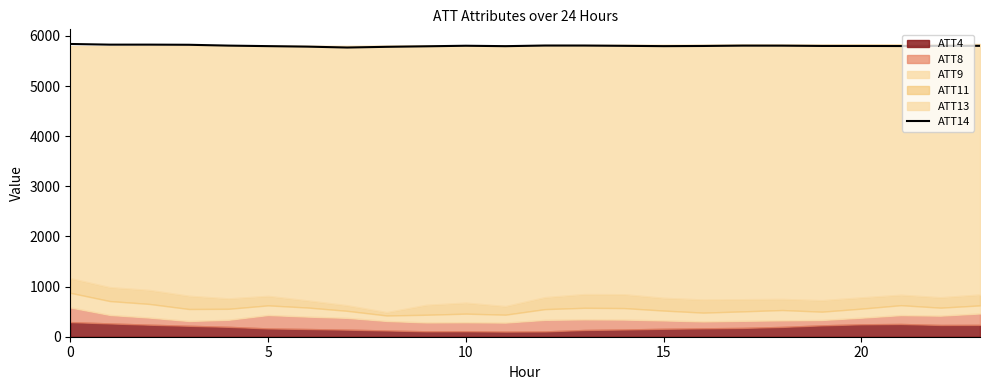

At which label is the value closest to 5804?

22